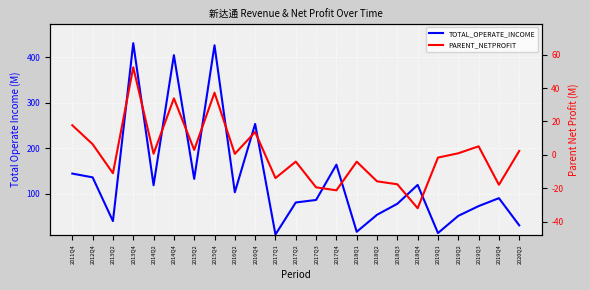

At how many categories does at least one series exceed 117?

10